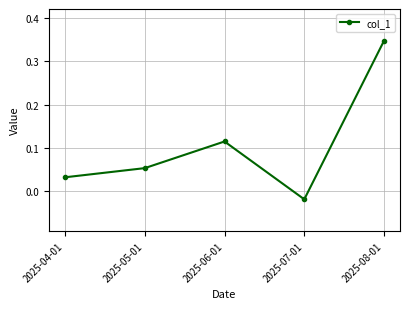

True or false: there are more than 1 points higher than both neighbors.

False